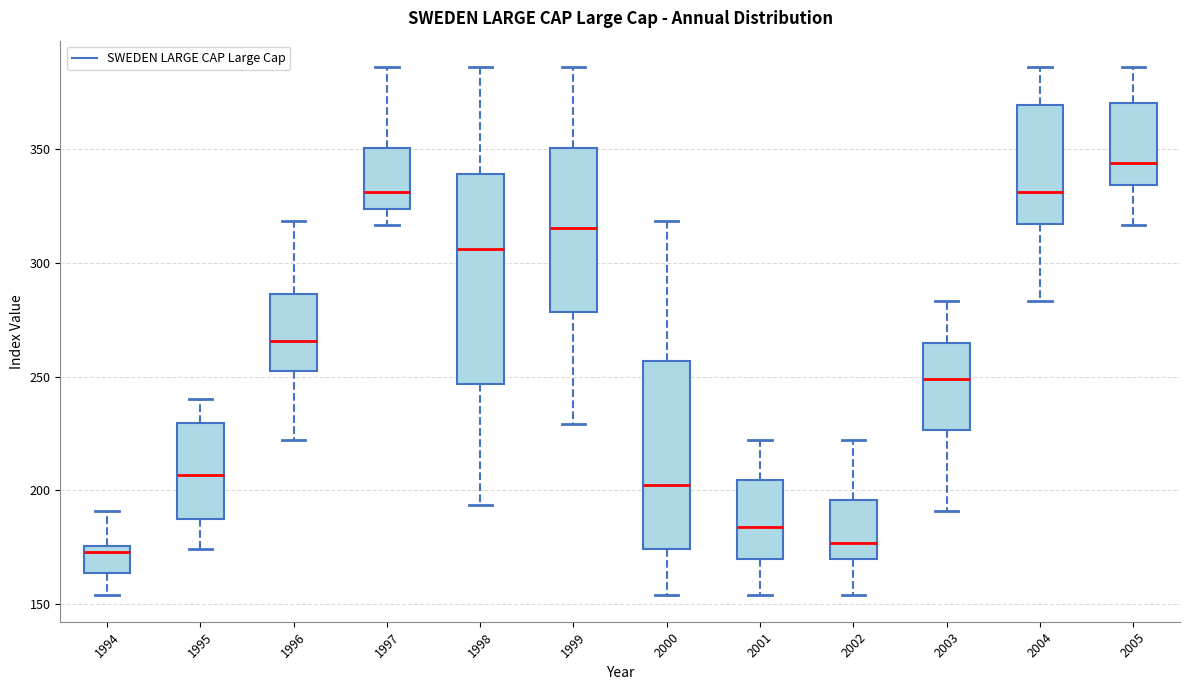

Which box is the tallest, from its lower edge to its upper edge?

1998